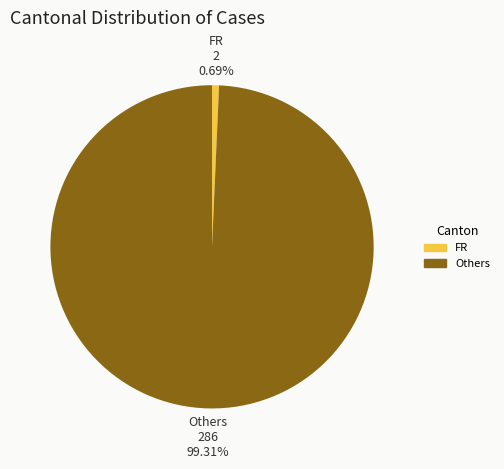

To the nearest percent, what is the average slice percentage?

50%